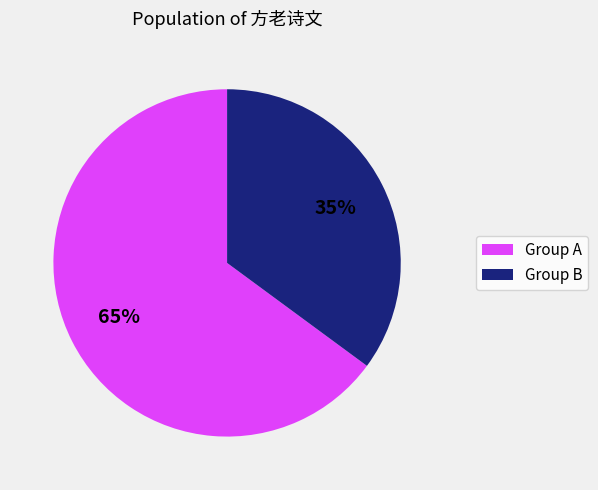

Is there any slice that represents more than half of the pie?

Yes